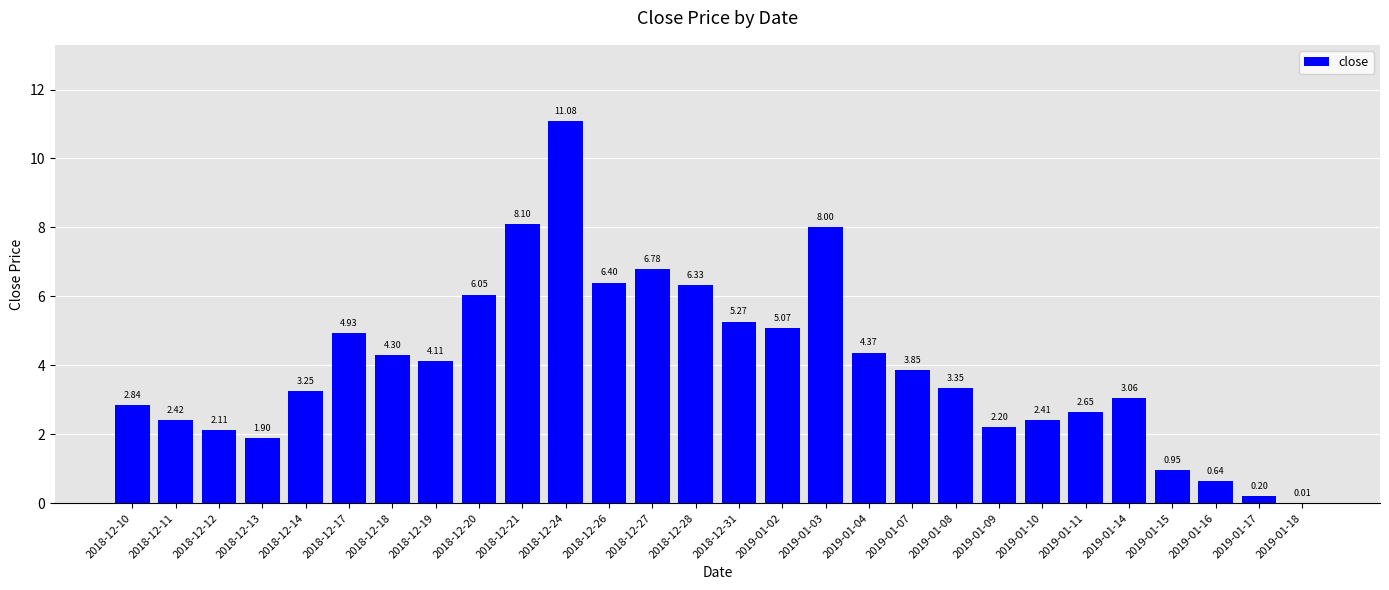

What is the maximum value shown in the chart?

11.1